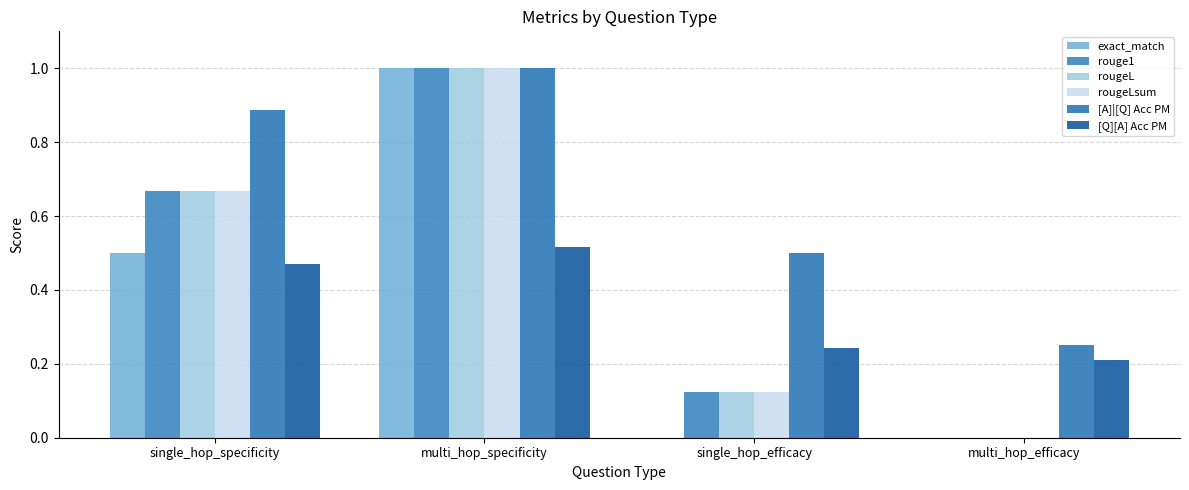

What is the value of the [Q][A] Acc PM bar at the 4th from the left?

0.2